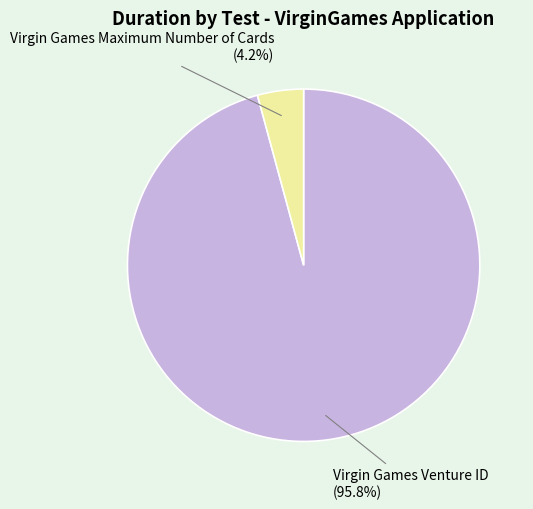

How many segments does this pie chart have?

2